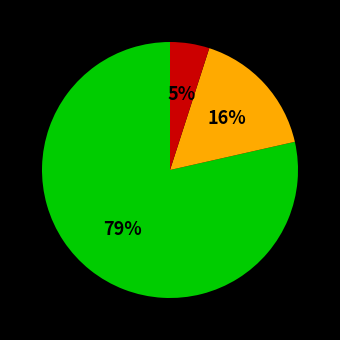

Does any single category account for the majority?

Yes